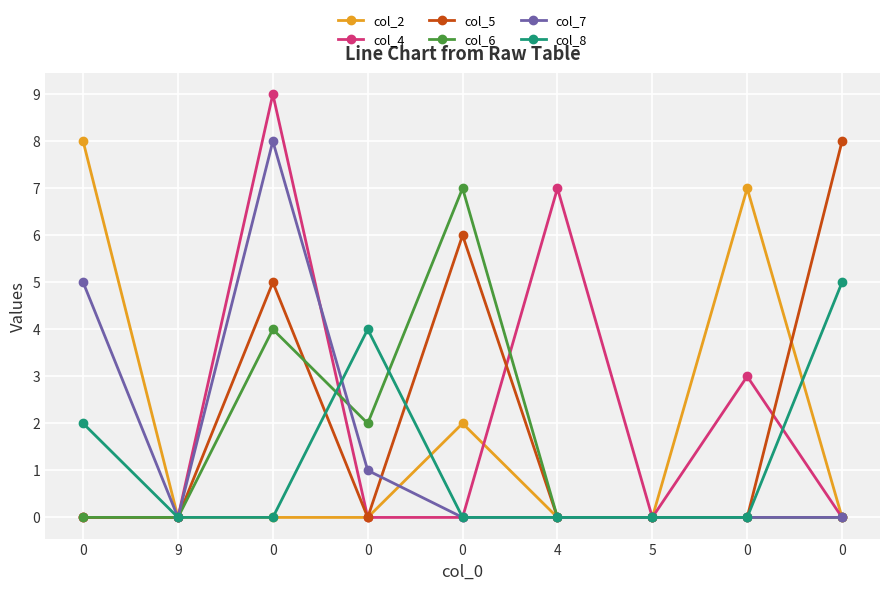

What is the difference between the highest and lowest values at 4?

7